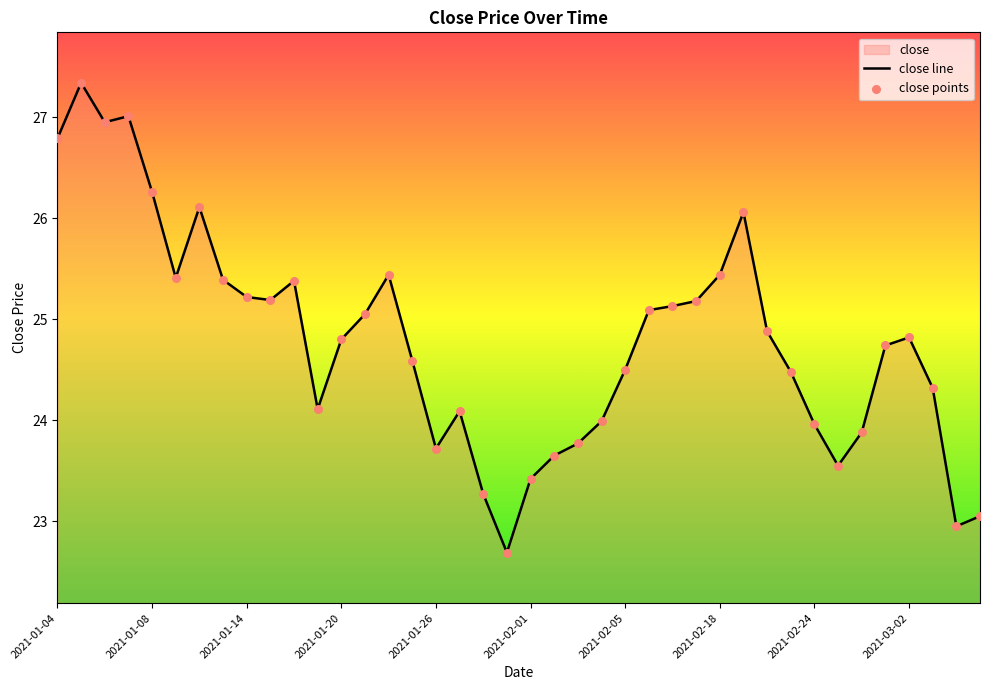

Which has a higher value, 2021-01-19 or 2021-01-26?

2021-01-19